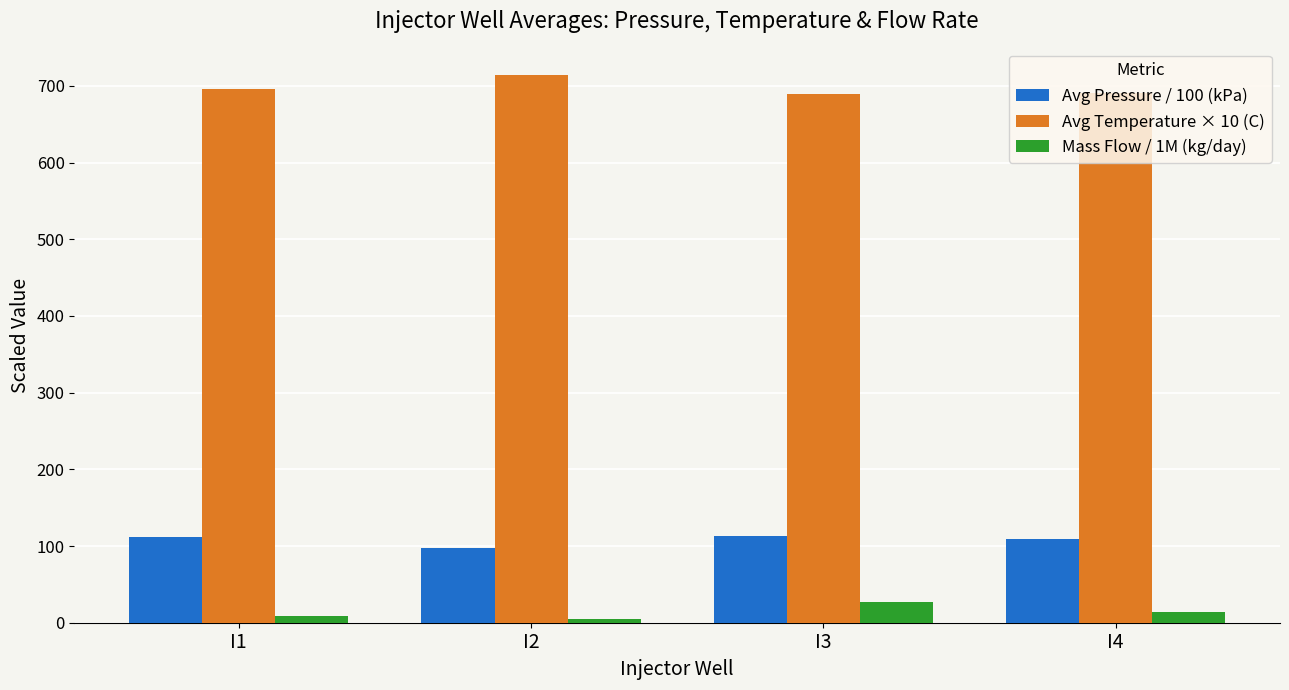

What is the difference between the Avg Temperature × 10 (C) values at I3 and I4?

2.1